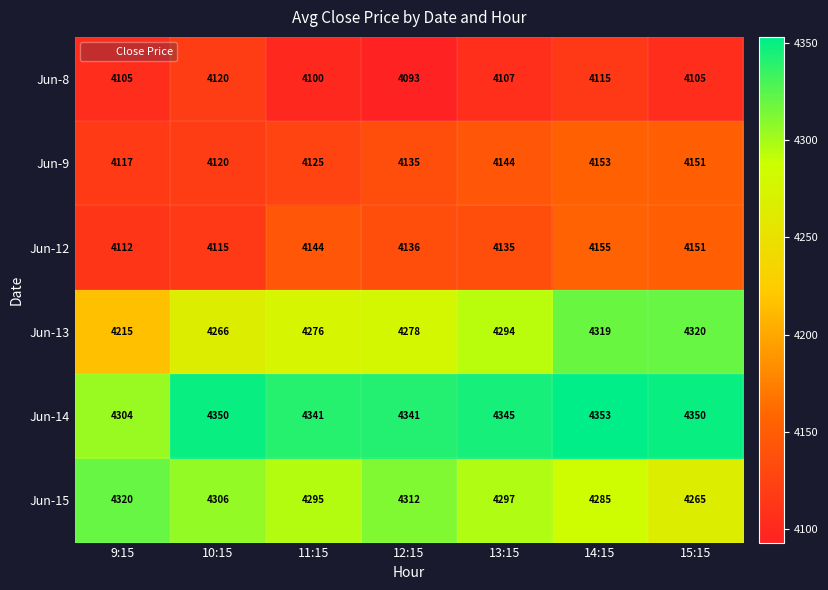

At how many categories does at least one series exceed 4339?

6